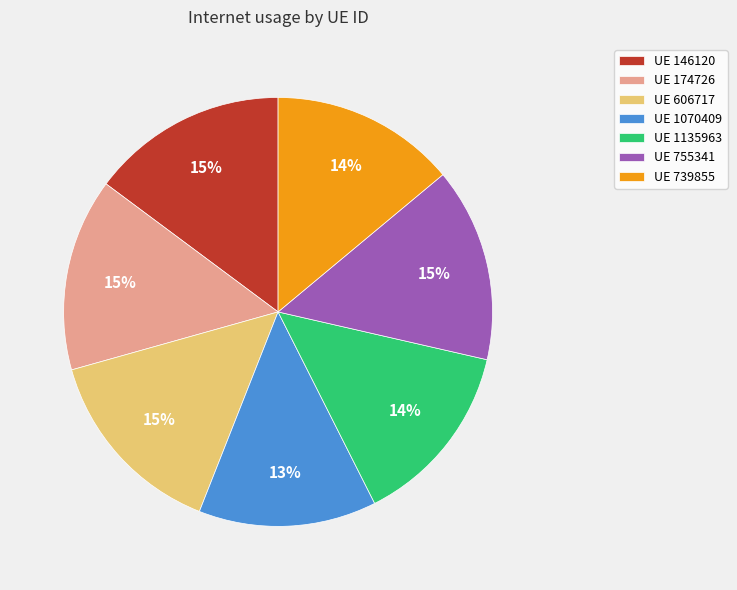

What percentage is the UE 146120 slice, to the nearest percent?

15%